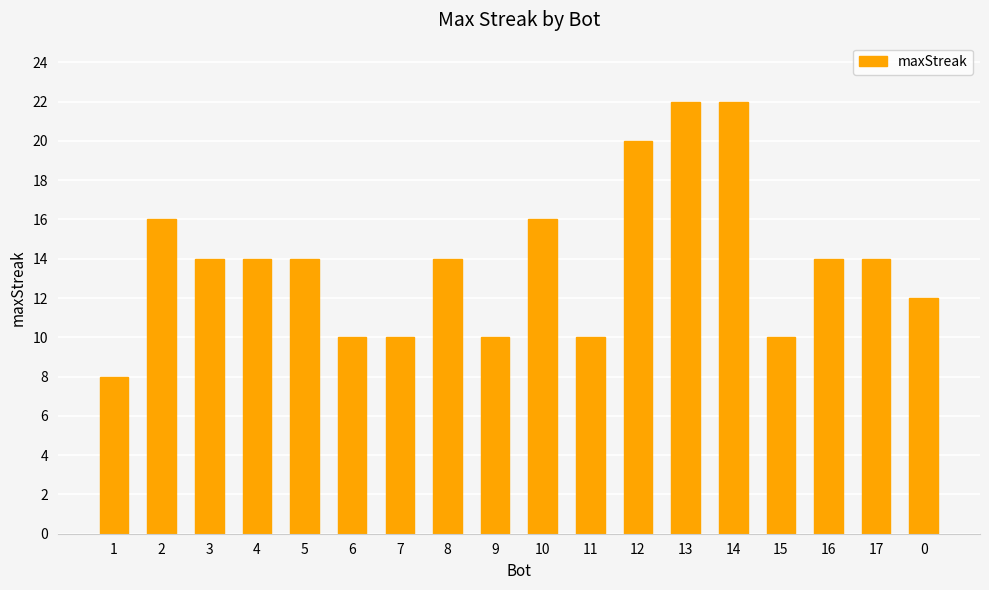

What is the maximum value shown in the chart?

22